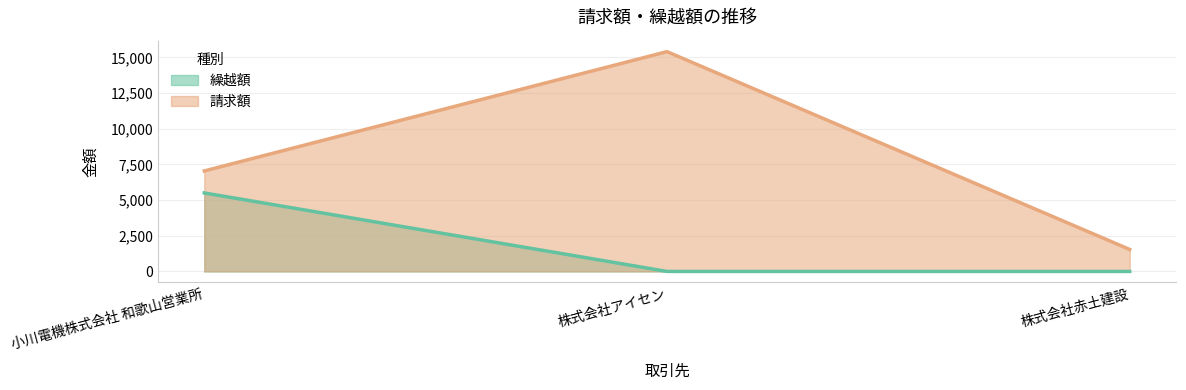

At 株式会社アイセン, list the series in order from largest to smallest.

請求額, 繰越額